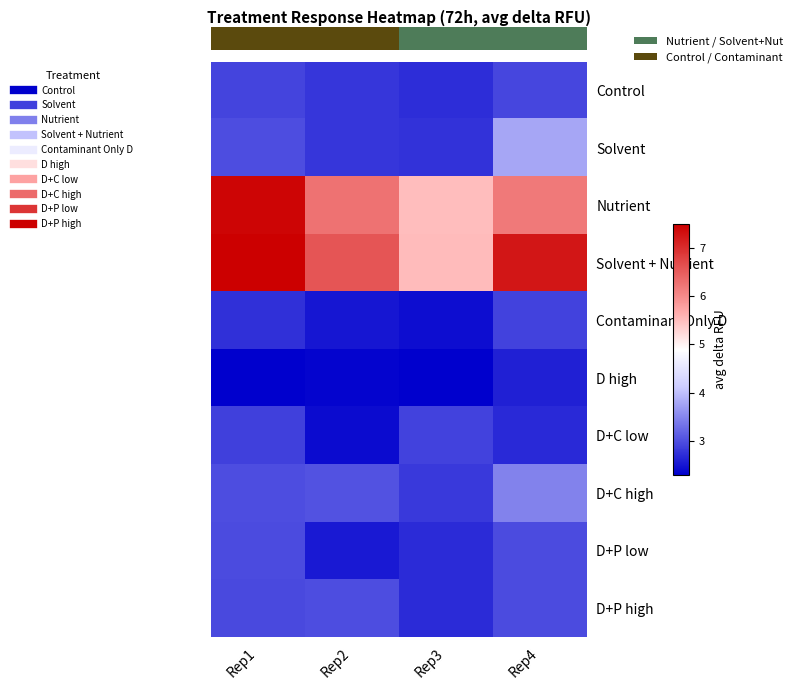

At how many categories does at least one series exceed 7?

2